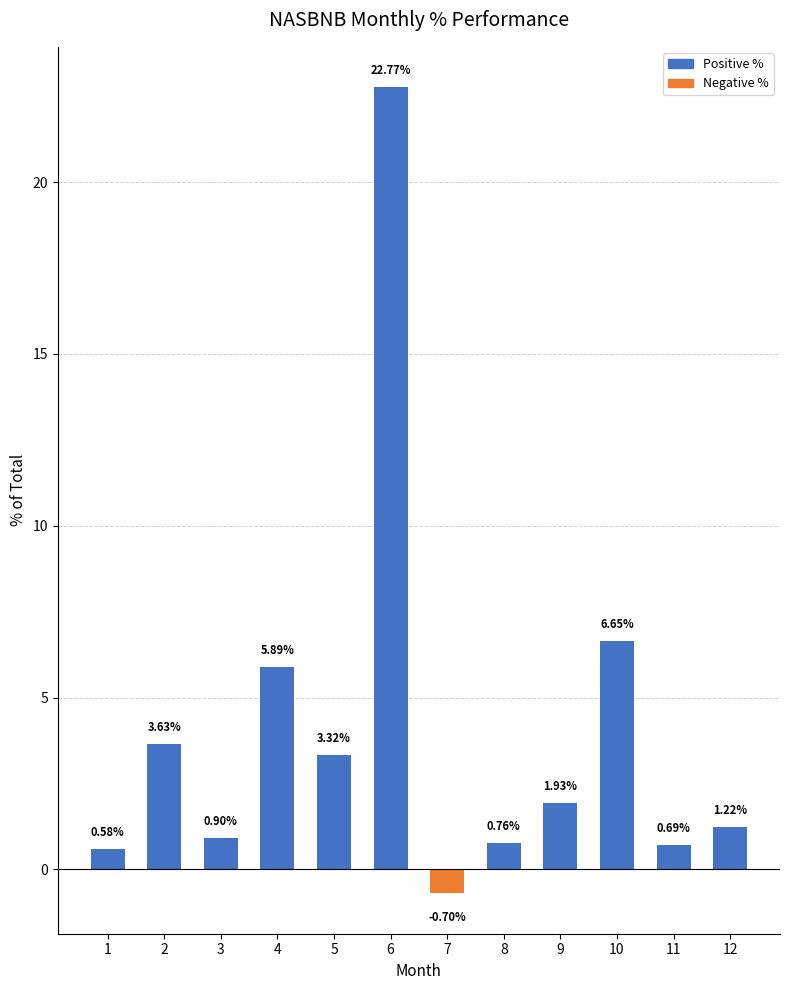

List the labels in order of value, smallest first.

7, 1, 11, 8, 3, 12, 9, 5, 2, 4, 10, 6